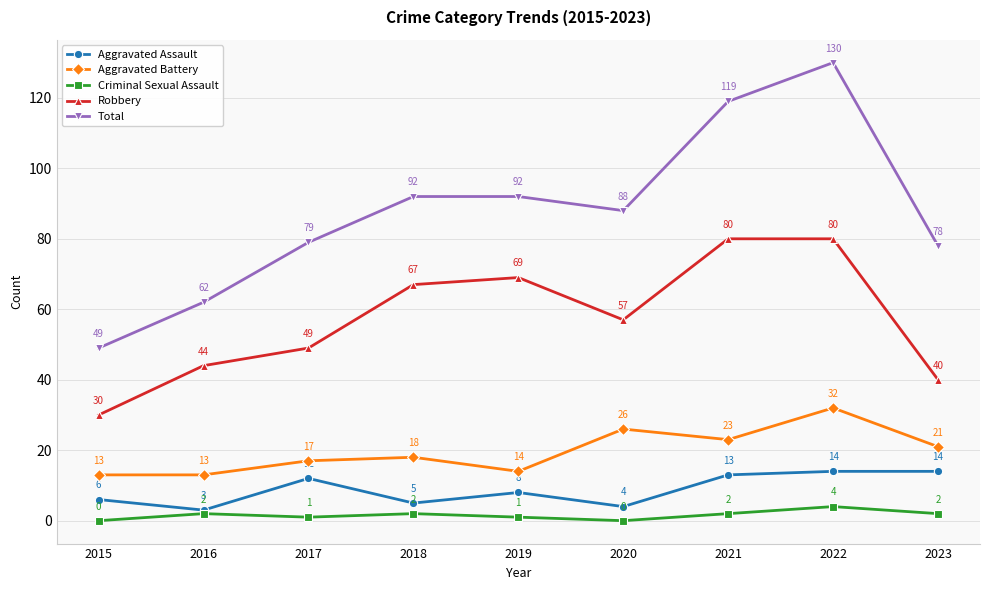

What are all the series names shown in the legend?

Aggravated Assault, Aggravated Battery, Criminal Sexual Assault, Robbery, Total